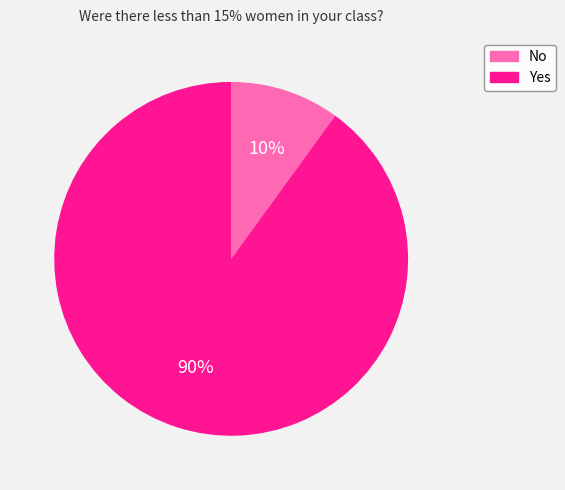

How many slices are in this pie chart?

2